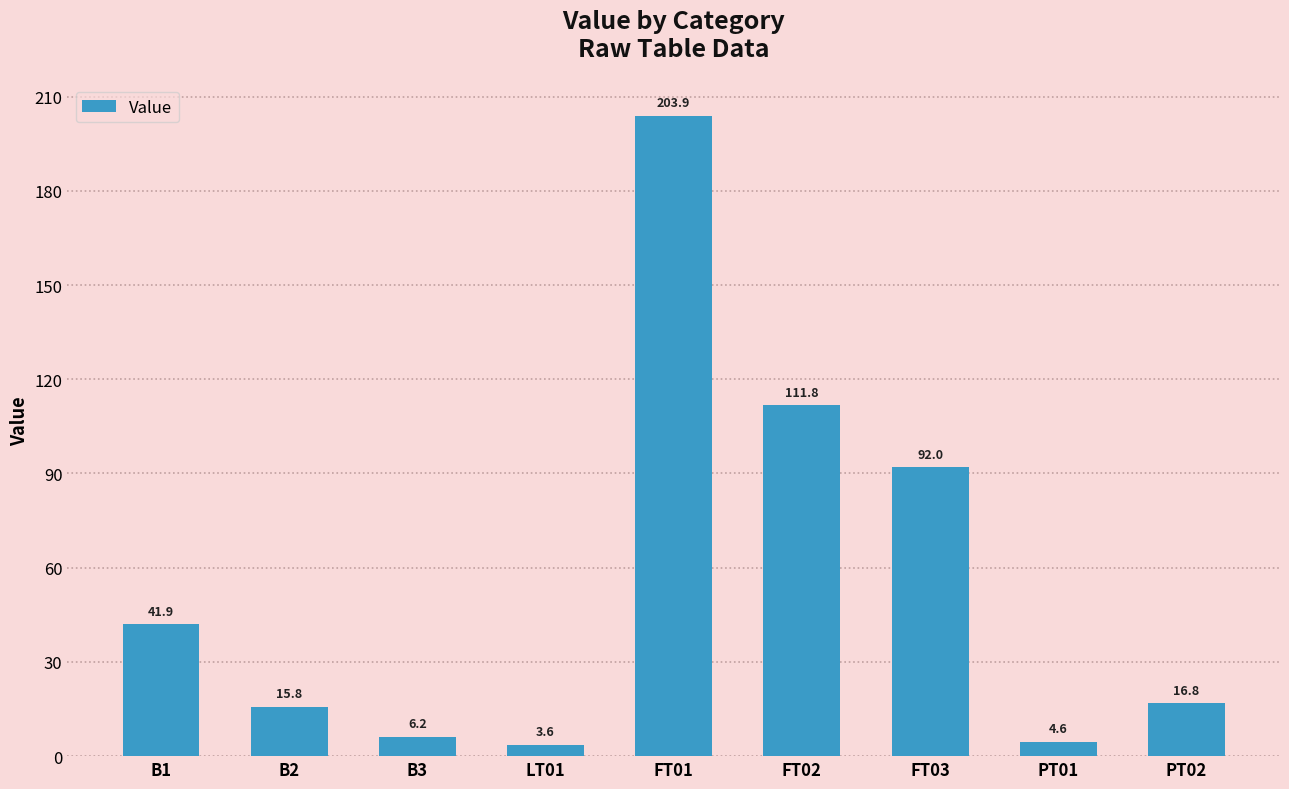

Is it true that the value at B2 is 15.8?

True